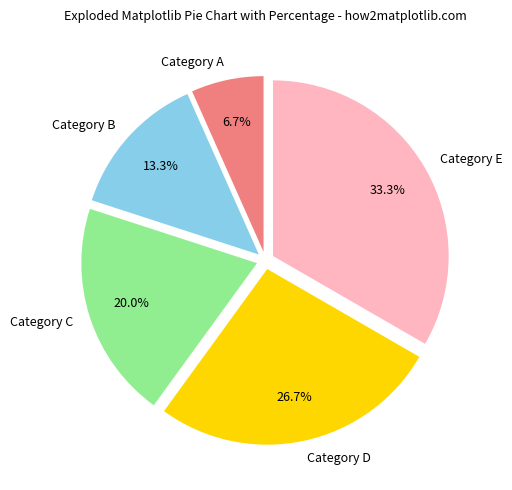

How much of the chart is everything except Category C?

80.0%